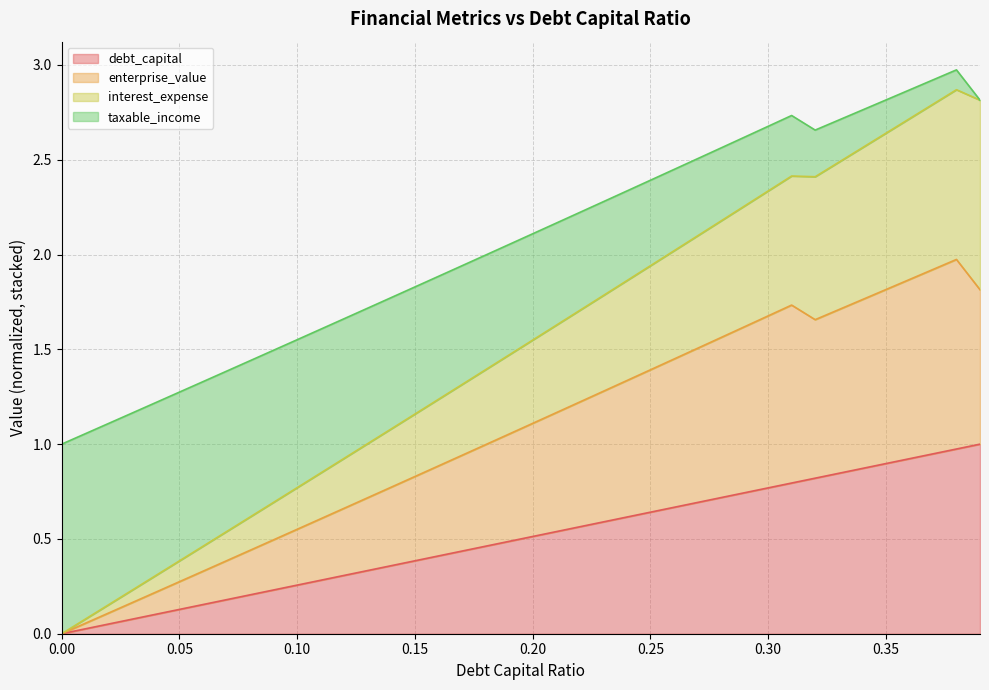

Reading left to right, what are all the values shown in this chart?

debt_capital: 0.0=0.0	0.01=0.0	0.02=0.1	0.03=0.1	0.04=0.1	0.05=0.1	0.06=0.2	0.07=0.2	0.08=0.2	0.09=0.2	0.1=0.3	0.11=0.3	0.12=0.3	0.13=0.3	0.14=0.4	0.15=0.4	0.16=0.4	0.17=0.4	0.18=0.5	0.19=0.5	0.2=0.5	0.21=0.5	0.22=0.6	0.23=0.6	0.24=0.6	0.25=0.6	0.26=0.7	0.27=0.7	0.28=0.7	0.29=0.7	0.3=0.8	0.31=0.8	0.32=0.8	0.33=0.8	0.34=0.9	0.35=0.9	0.36=0.9	0.37=0.9	0.38=1.0	0.39=1.0
enterprise_value: 0.0=0.0	0.01=0.1	0.02=0.1	0.03=0.2	0.04=0.2	0.05=0.3	0.06=0.3	0.07=0.4	0.08=0.4	0.09=0.5	0.1=0.6	0.11=0.6	0.12=0.7	0.13=0.7	0.14=0.8	0.15=0.8	0.16=0.9	0.17=0.9	0.18=1.0	0.19=1.1	0.2=1.1	0.21=1.2	0.22=1.2	0.23=1.3	0.24=1.3	0.25=1.4	0.26=1.4	0.27=1.5	0.28=1.6	0.29=1.6	0.3=1.7	0.31=1.7	0.32=1.7	0.33=1.7	0.34=1.8	0.35=1.8	0.36=1.9	0.37=1.9	0.38=2.0	0.39=1.8
interest_expense: 0.0=0.0	0.01=0.1	0.02=0.2	0.03=0.2	0.04=0.3	0.05=0.4	0.06=0.5	0.07=0.5	0.08=0.6	0.09=0.7	0.1=0.8	0.11=0.8	0.12=0.9	0.13=1.0	0.14=1.1	0.15=1.2	0.16=1.2	0.17=1.3	0.18=1.4	0.19=1.5	0.2=1.5	0.21=1.6	0.22=1.7	0.23=1.8	0.24=1.9	0.25=1.9	0.26=2.0	0.27=2.1	0.28=2.2	0.29=2.3	0.3=2.3	0.31=2.4	0.32=2.4	0.33=2.5	0.34=2.6	0.35=2.6	0.36=2.7	0.37=2.8	0.38=2.9	0.39=2.8
taxable_income: 0.0=1.0	0.01=1.1	0.02=1.1	0.03=1.2	0.04=1.2	0.05=1.3	0.06=1.3	0.07=1.4	0.08=1.4	0.09=1.5	0.1=1.6	0.11=1.6	0.12=1.7	0.13=1.7	0.14=1.8	0.15=1.8	0.16=1.9	0.17=1.9	0.18=2.0	0.19=2.1	0.2=2.1	0.21=2.2	0.22=2.2	0.23=2.3	0.24=2.3	0.25=2.4	0.26=2.4	0.27=2.5	0.28=2.6	0.29=2.6	0.3=2.7	0.31=2.7	0.32=2.7	0.33=2.7	0.34=2.8	0.35=2.8	0.36=2.9	0.37=2.9	0.38=3.0	0.39=2.8